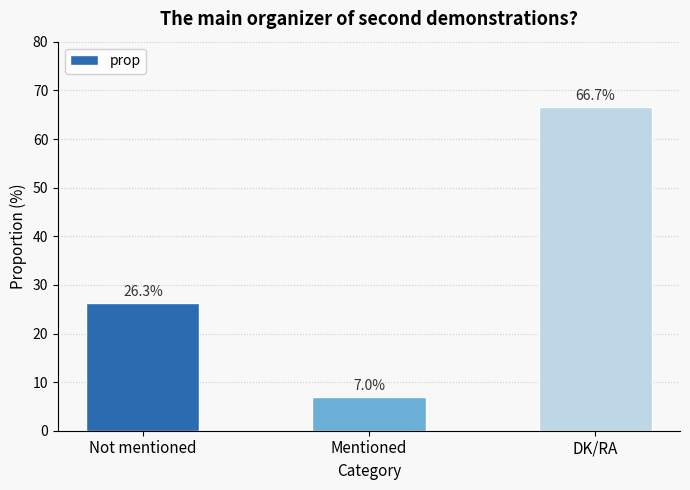

What is the sum of the values at Mentioned and DK/RA?

73.7